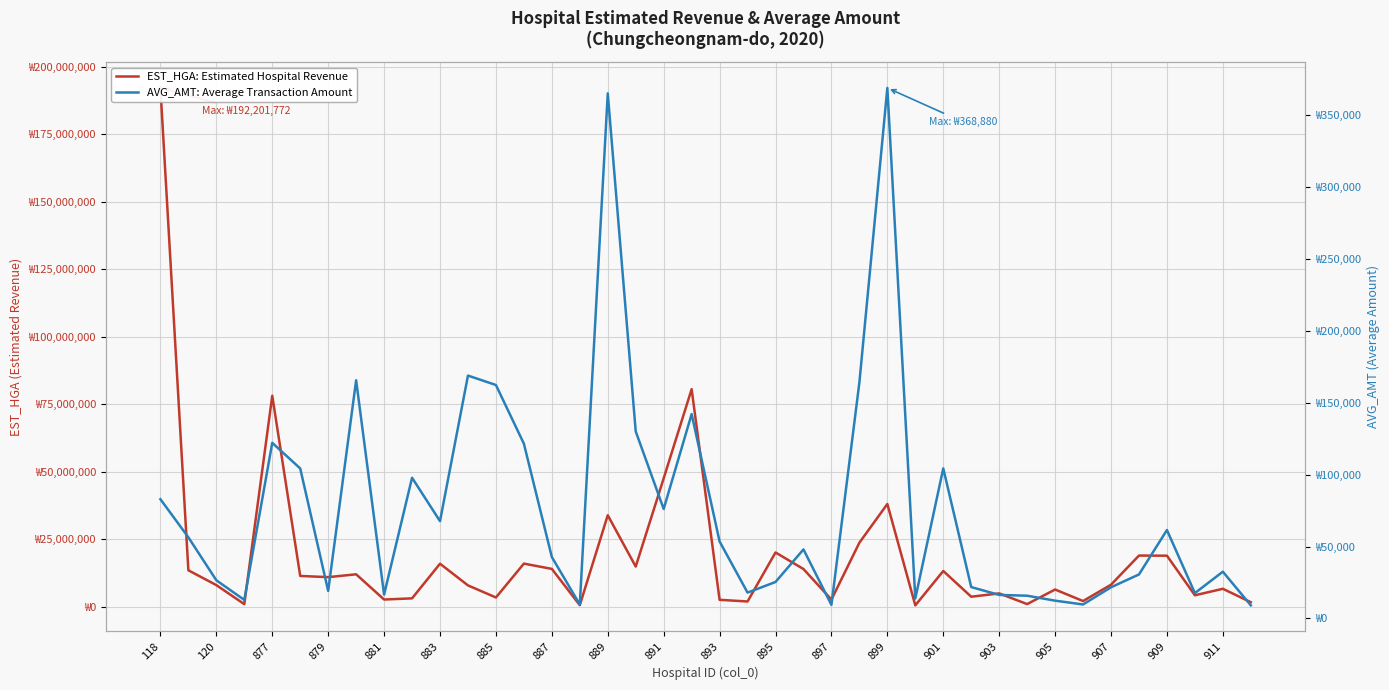

At how many categories does at least one series exceed 158528903?

1